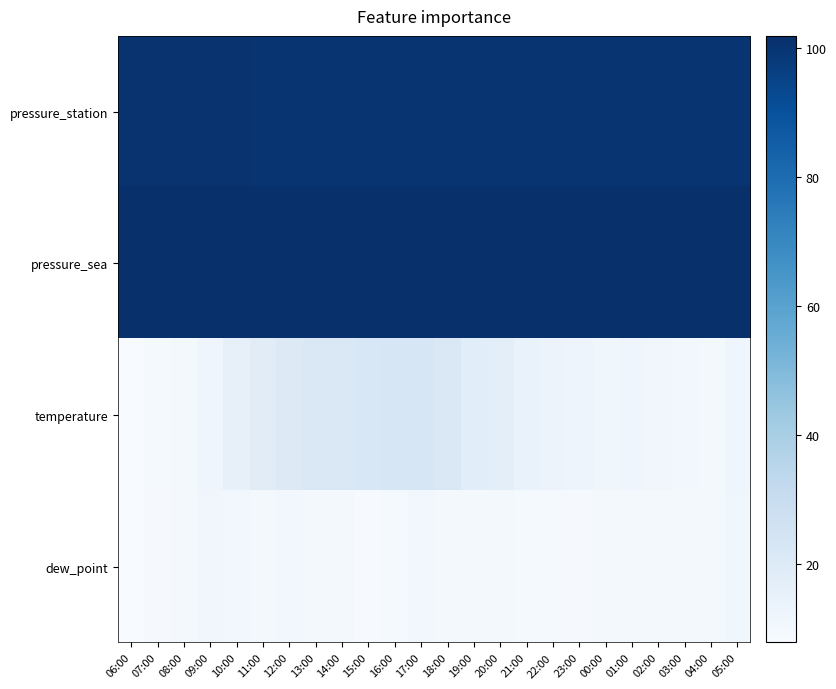

What is the difference between the highest and lowest values at 17:00?

91.1